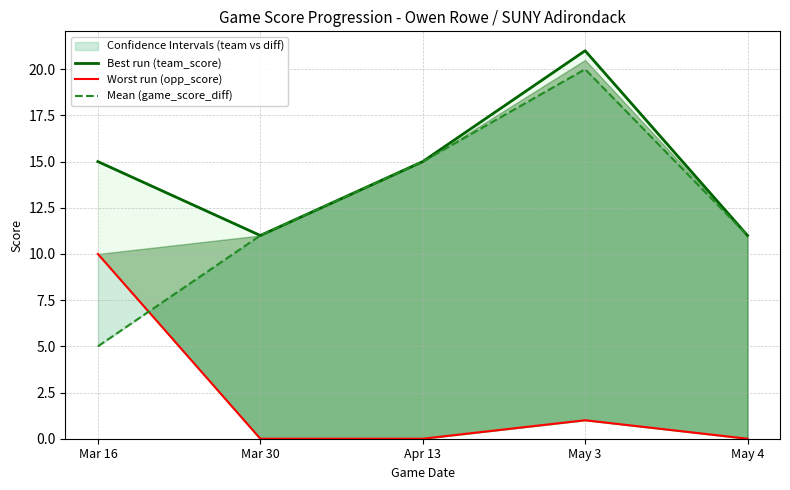

How many interior local peaks does the Best run (team_score) series have?

1